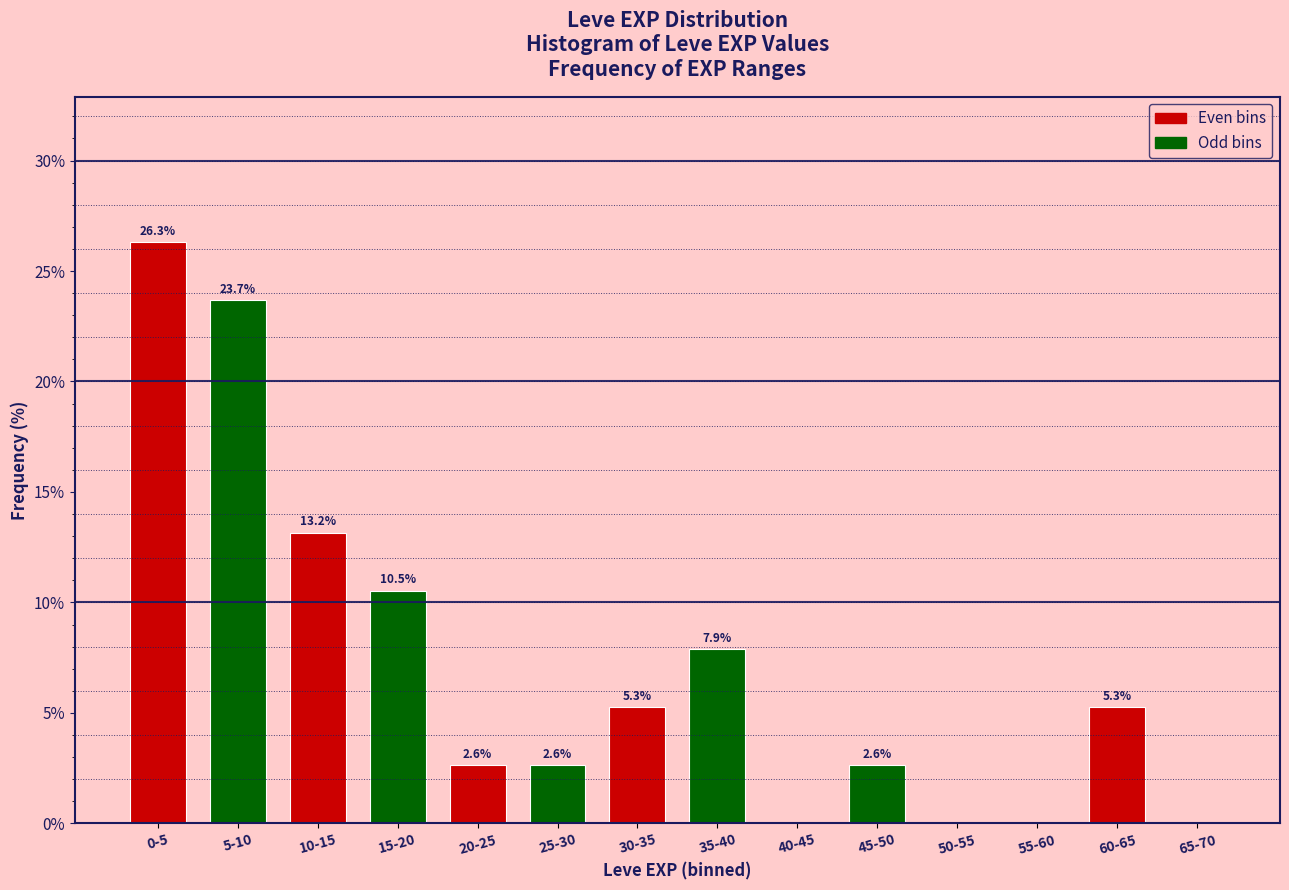

Reading left to right, extract all data points from this chart.

0-5=26.3	5-10=23.7	10-15=13.2	15-20=10.5	20-25=2.6	25-30=2.6	30-35=5.3	35-40=7.9	40-45=0.0	45-50=2.6	50-55=0.0	55-60=0.0	60-65=5.3	65-70=0.0